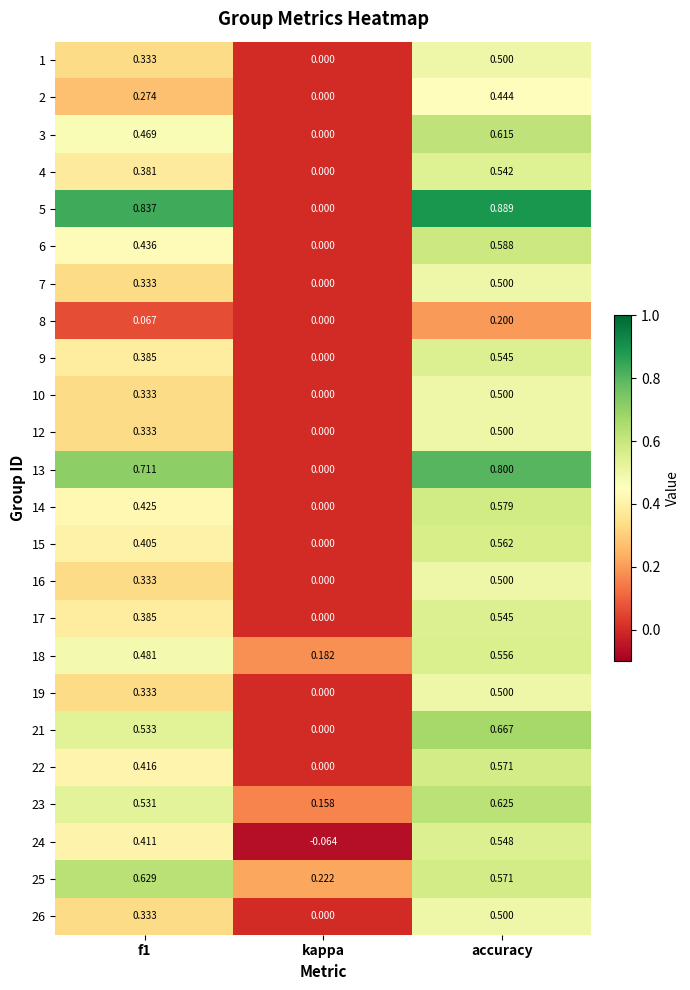

At which category is the sum across all series the highest?

accuracy